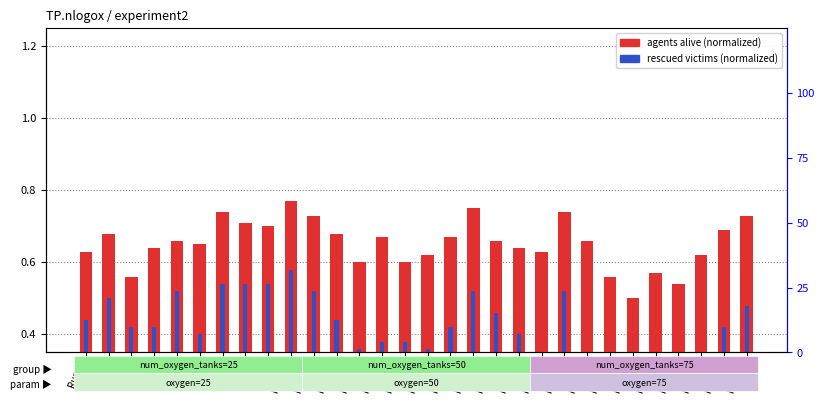

Count the agents alive (normalized) values in the range 0 to 1.

30